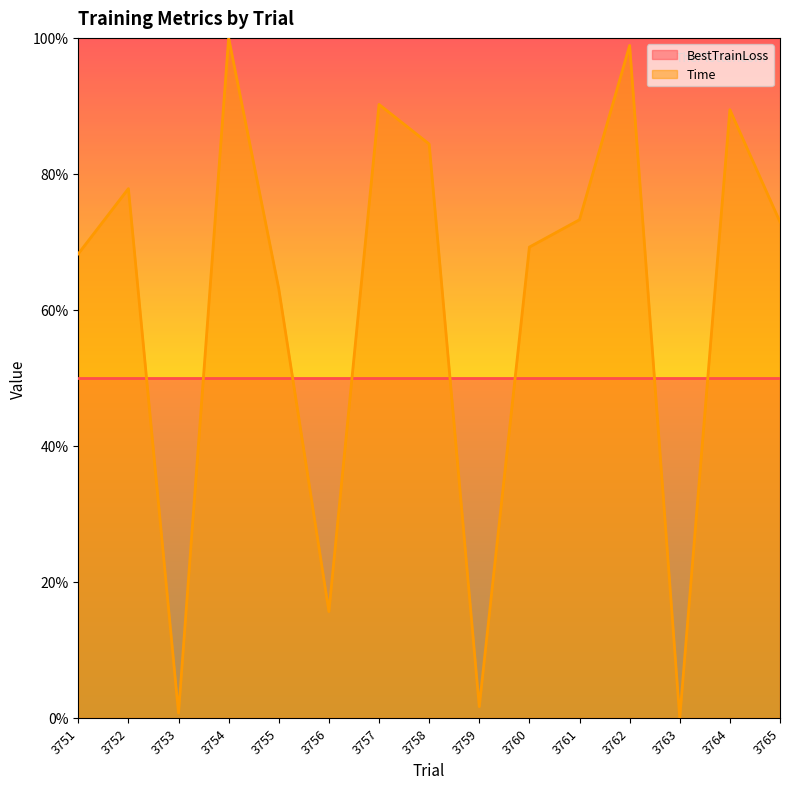

Reading left to right, list all the values displayed in this chart.

0.7	0.8	0.0	1.0	0.6	0.2	0.9	0.8	0.0	0.7	0.7	1.0	0.0	0.9	0.7